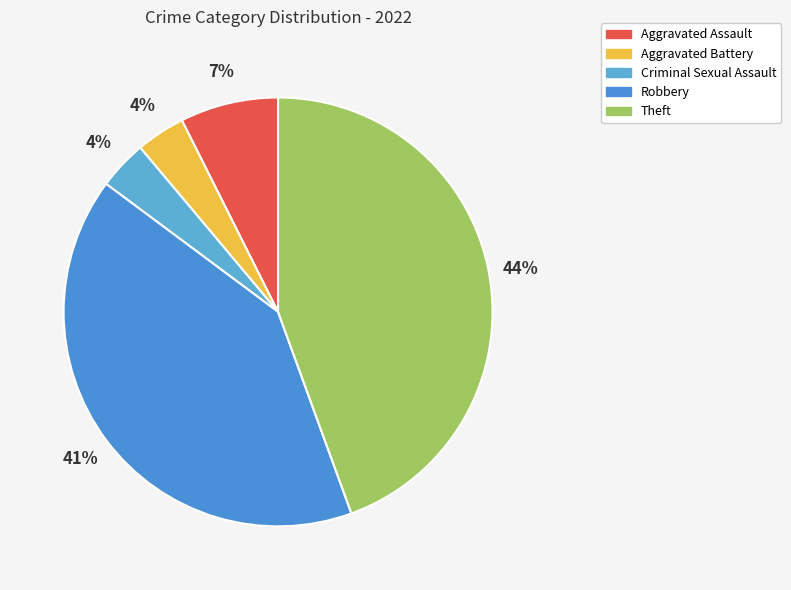

Which category has the smallest portion of the pie?

Aggravated Battery